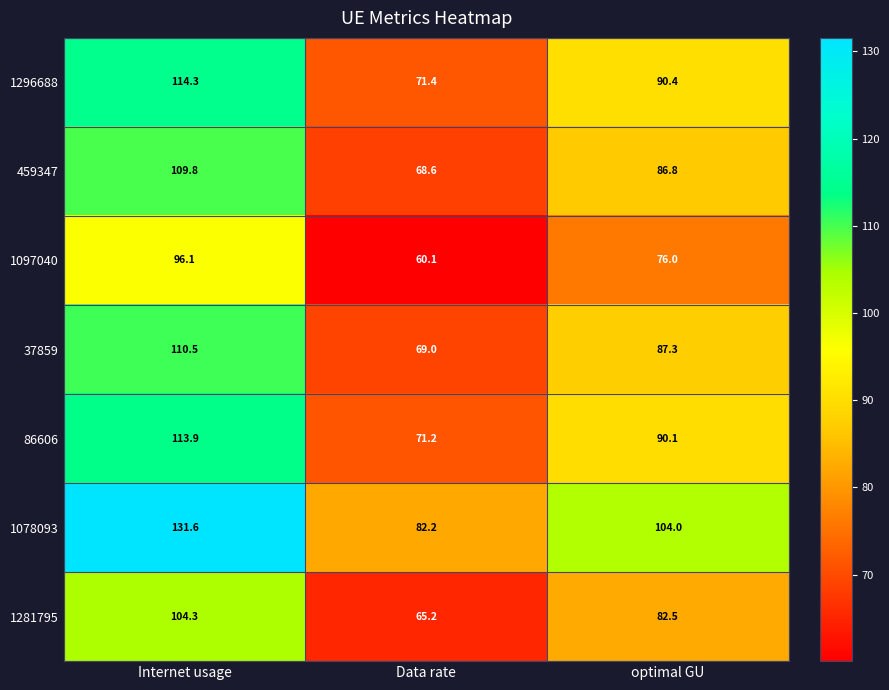

The 1097040 series shows 60.1 at Data rate. True or false?

True